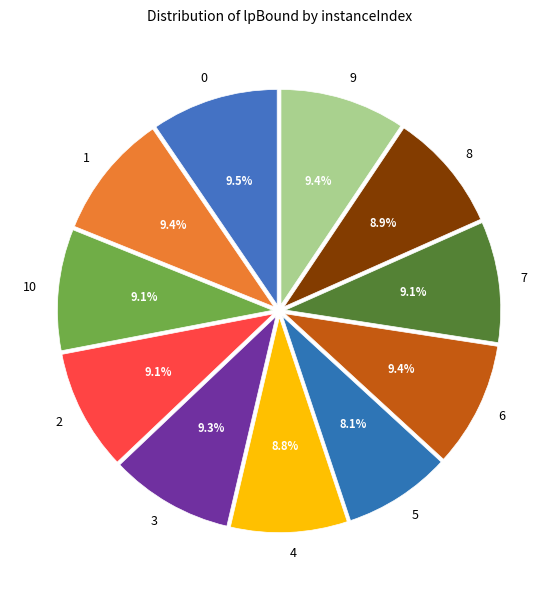

Does 5 represent more than half of the total?

No